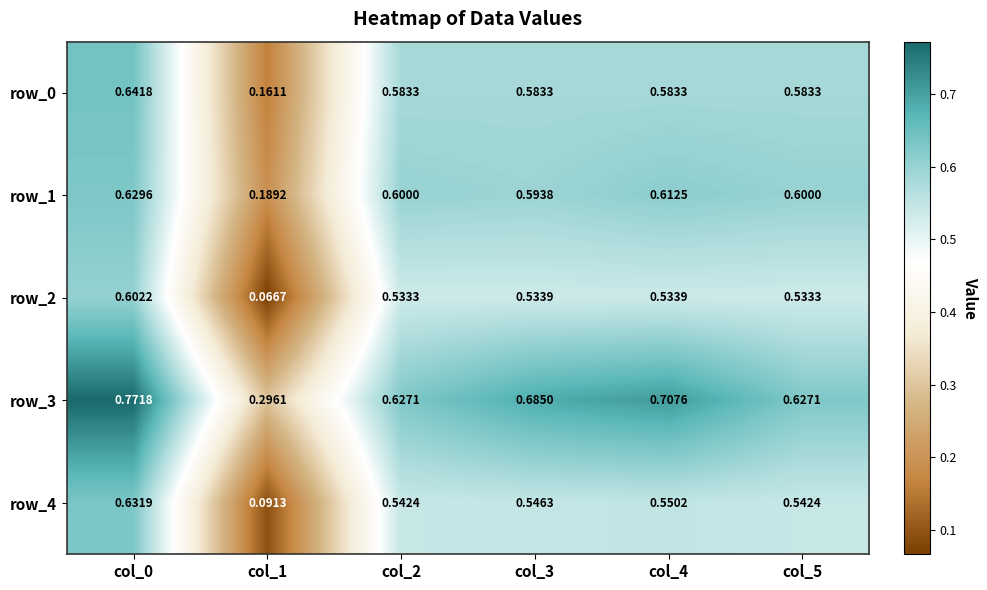

Reading left to right, extract all data points from this chart.

row_0: 0.6	0.2	0.6	0.6	0.6	0.6
row_1: 0.6	0.2	0.6	0.6	0.6	0.6
row_2: 0.6	0.1	0.5	0.5	0.5	0.5
row_3: 0.8	0.3	0.6	0.7	0.7	0.6
row_4: 0.6	0.1	0.5	0.5	0.6	0.5